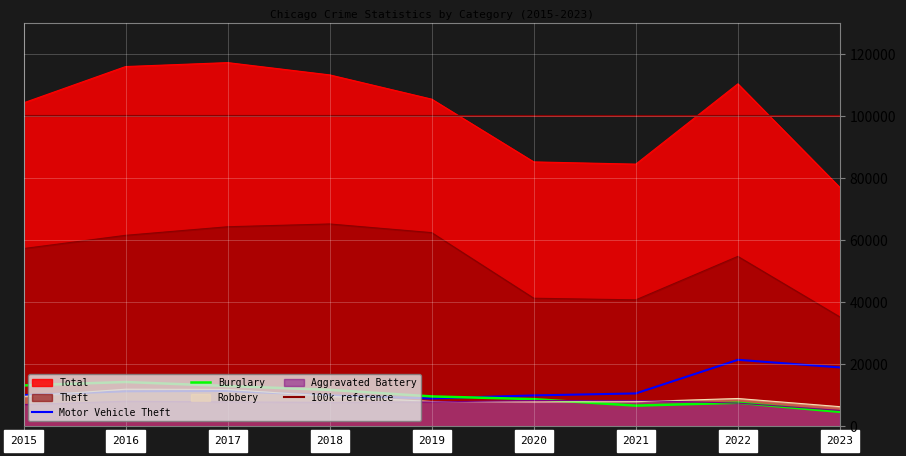

Reading left to right, transcribe all the data shown in this chart.

Theft: 2015=57350	2016=61621	2017=64386	2018=65286	2019=62491	2020=41321	2021=40798	2022=54820	2023=35284
Total: 2015=104365	2016=116087	2017=117358	2018=113396	2019=105565	2020=85317	2021=84600	2022=110505	2023=77057
Burglary: 2015=13184	2016=14289	2017=13001	2018=11747	2019=9638	2020=8757	2021=6659	2022=7592	2023=4646
Motor Vehicle Theft: 2015=10068	2016=11286	2017=11380	2018=9985	2019=8977	2020=9959	2021=10602	2022=21449	2023=18993
Robbery: 2015=9638	2016=11960	2017=11880	2018=9681	2019=7995	2020=7855	2021=7918	2022=8965	2023=6330
Aggravated Battery: 2015=7018	2016=8086	2017=7845	2018=7734	2019=7857	2020=8320	2021=8347	2022=7488	2023=5118